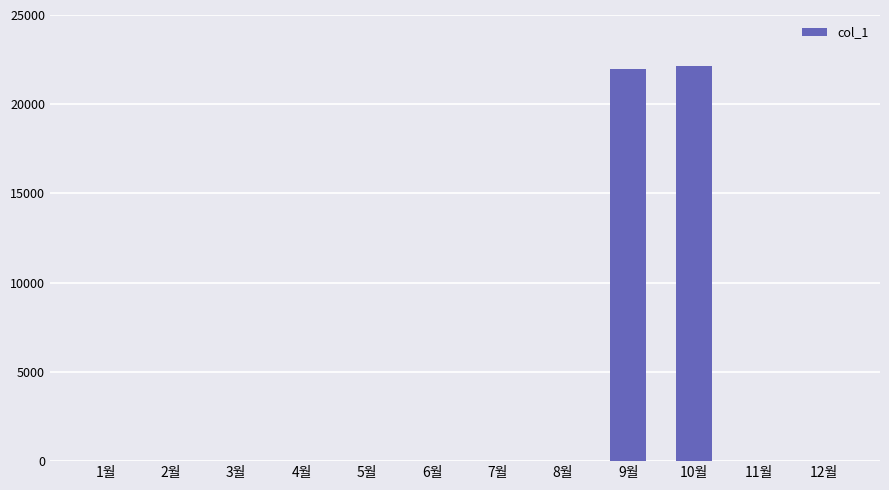

What is the greatest value displayed?

22150